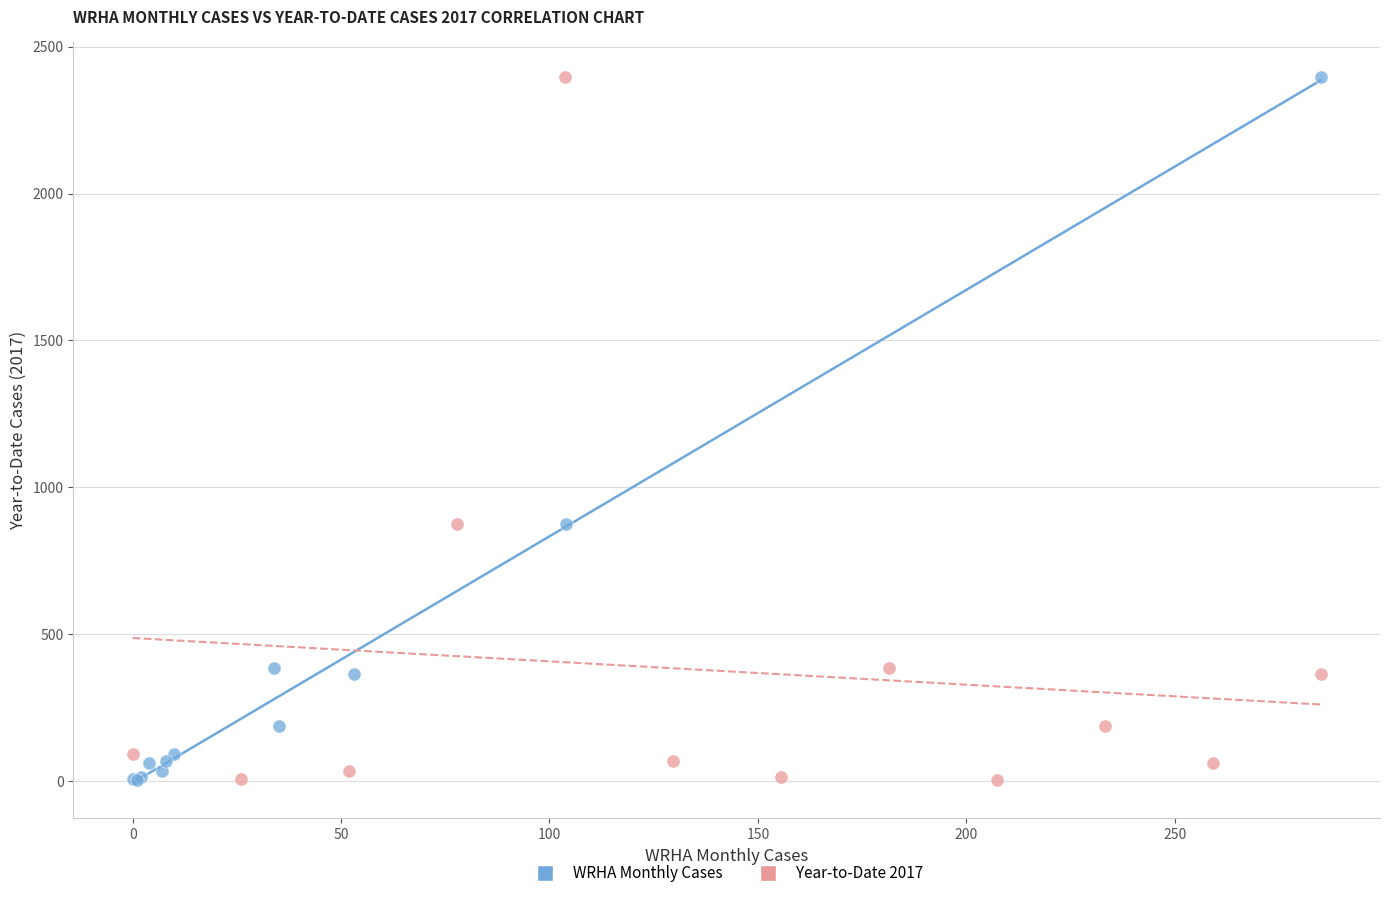

What are all the series names shown in the legend?

WRHA Monthly Cases, Year-to-Date 2017